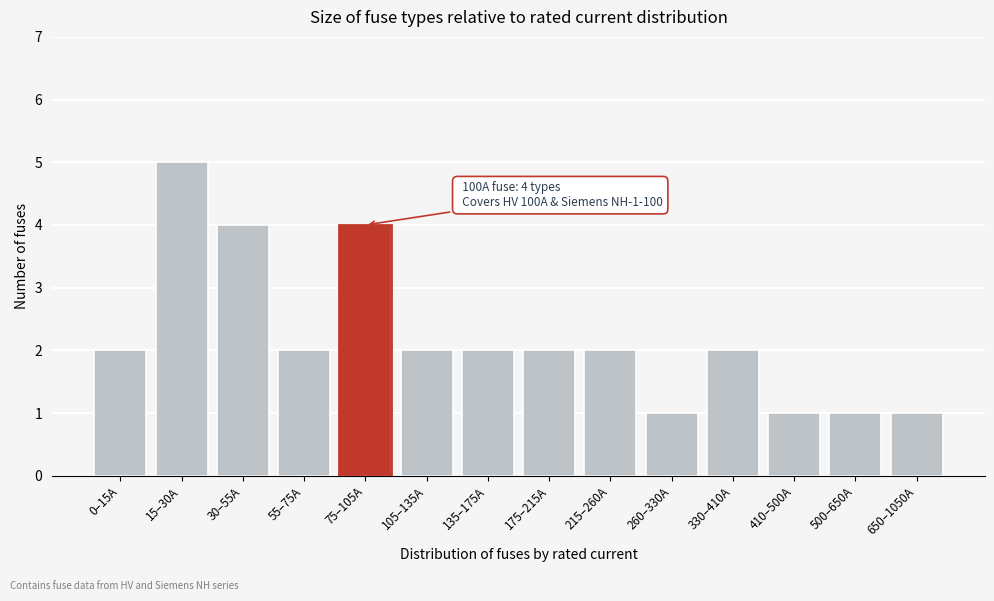

Reading left to right, what are all the values shown in this chart?

2	5	4	2	4	2	2	2	2	1	2	1	1	1